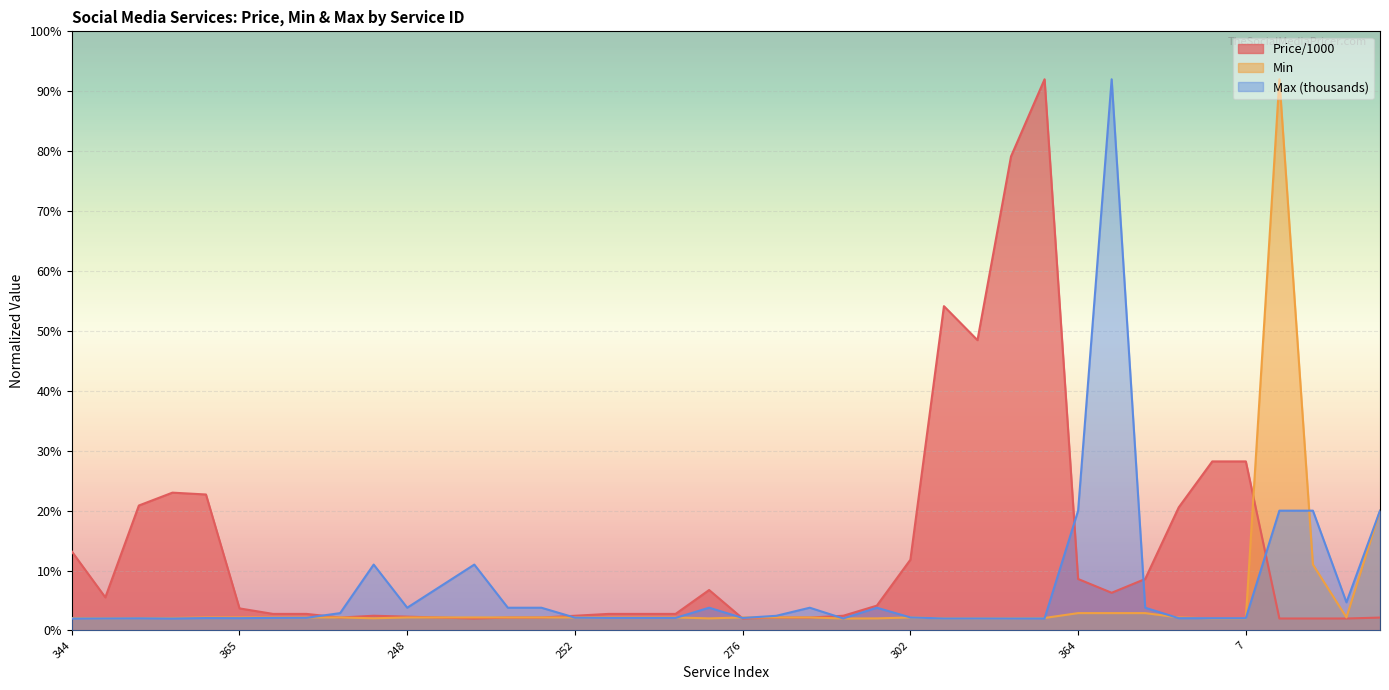

Rank the series at 155 from highest to lowest value.

Max (thousands), Min, Price/1000